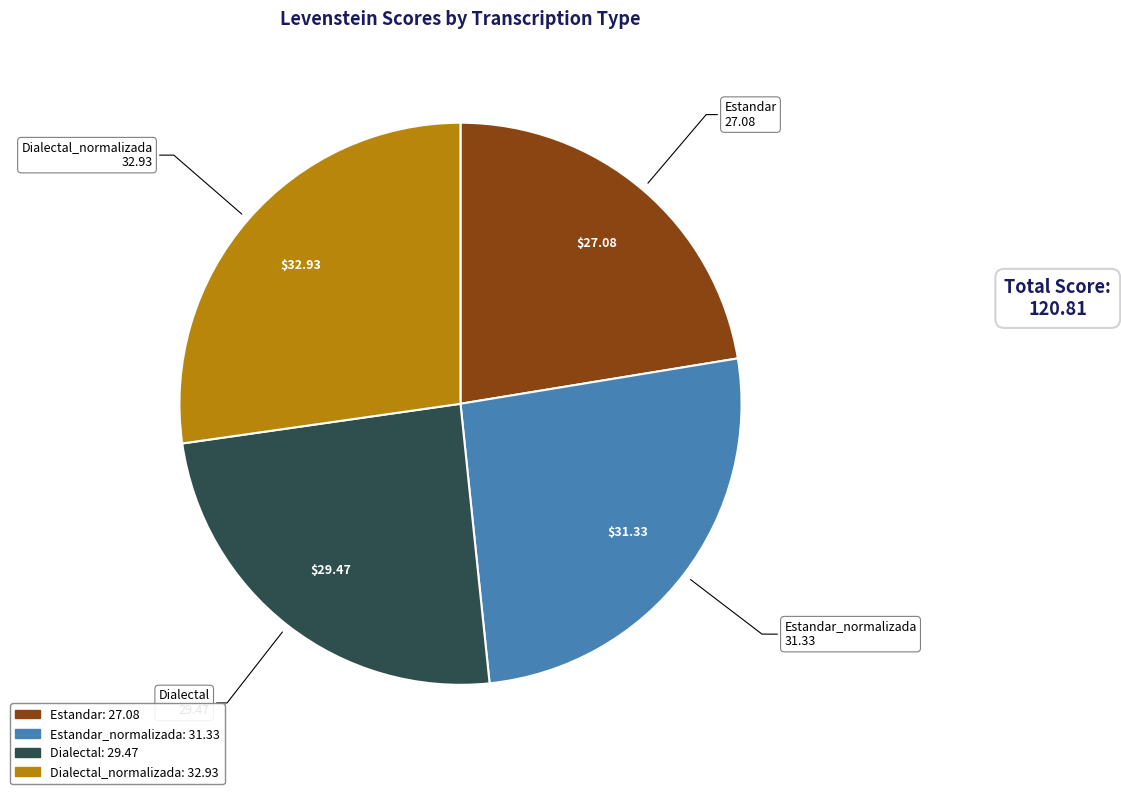

Is there a majority slice in this chart?

No